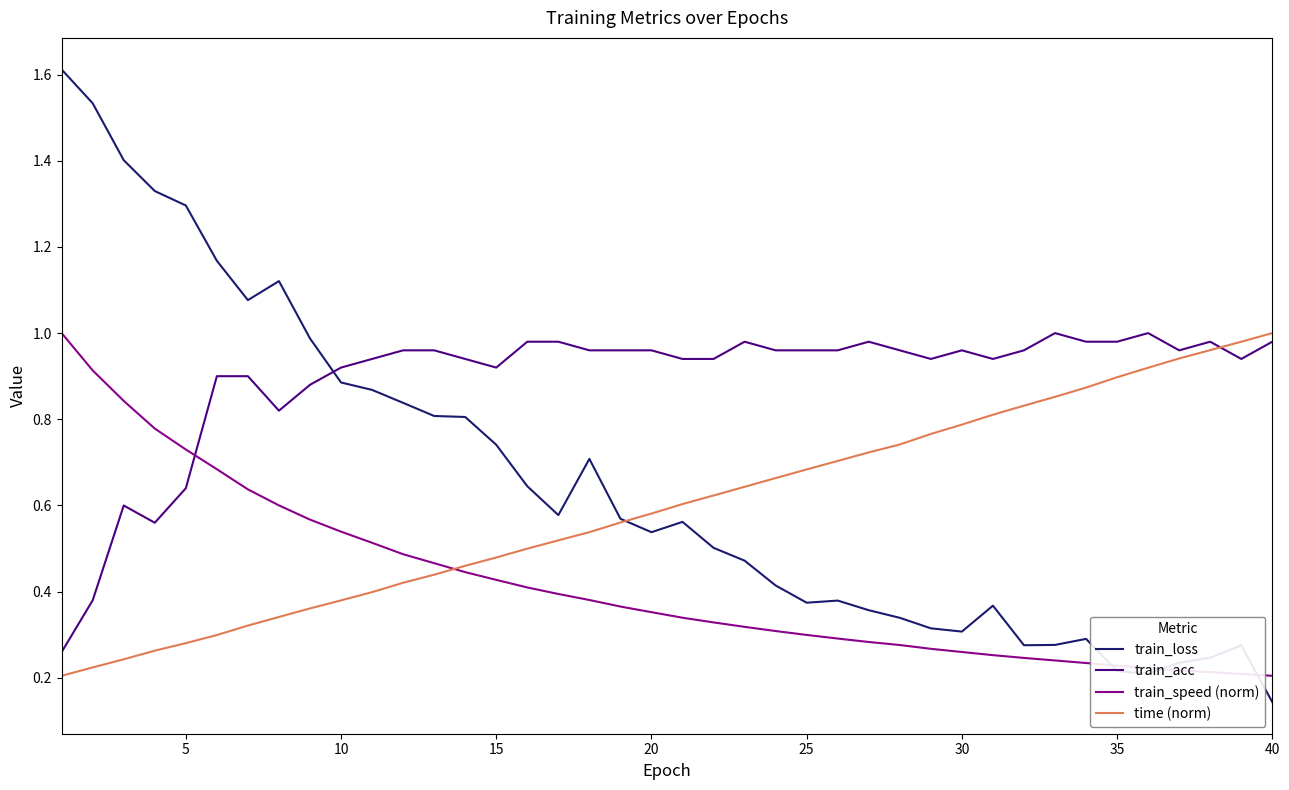

Which series has the widest spread of values?

train_loss